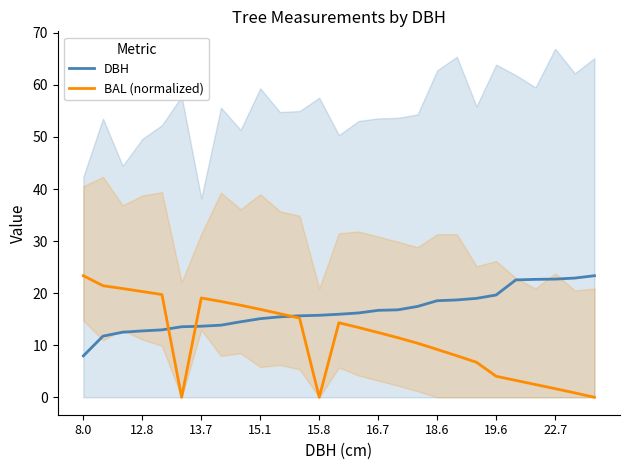

What are all the series names shown in the legend?

DBH, BAL (normalized)